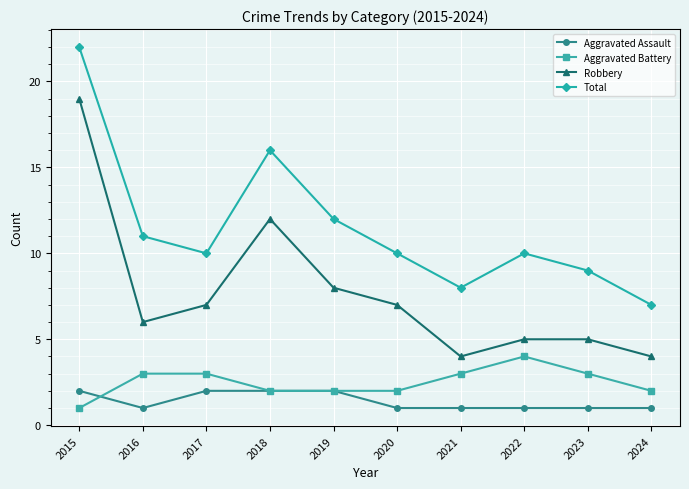

True or false: Robbery has a value of 4 at 2019.

False